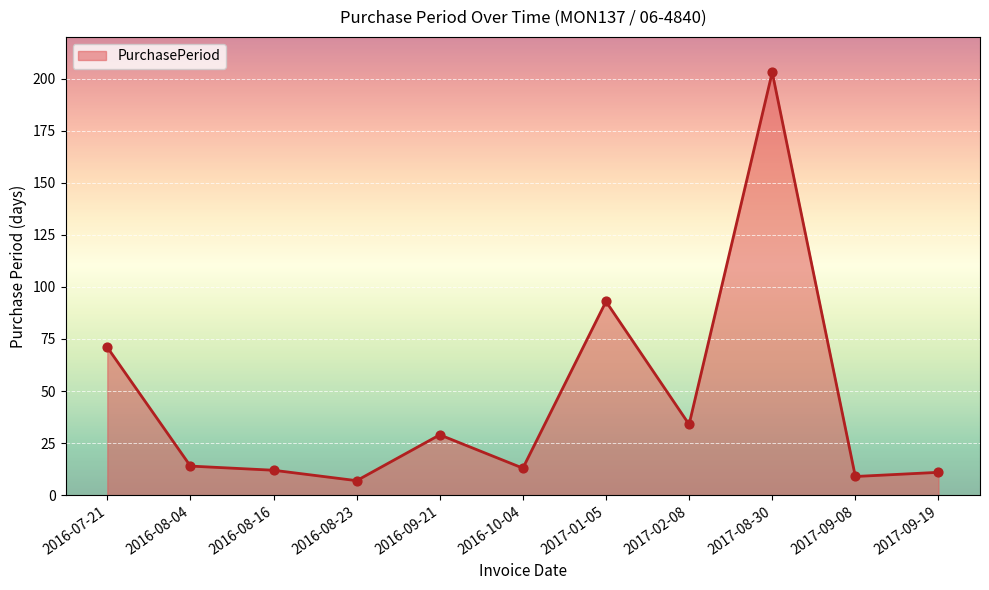

What is the change in value from 2016-08-23 to 2017-01-05?

+86